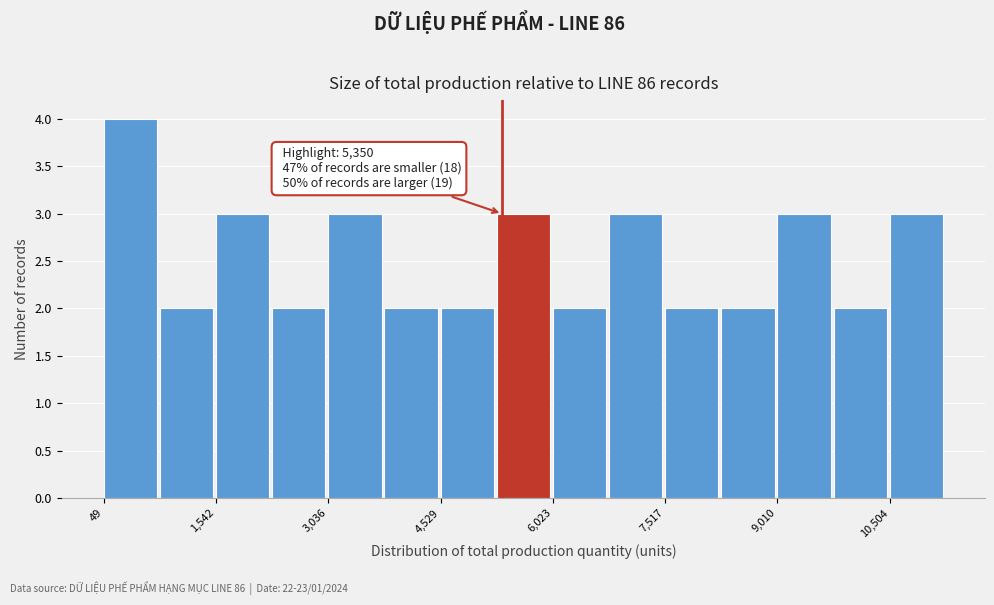

Read against the x-axis, roughly where is the centre of the tallest bar?

400